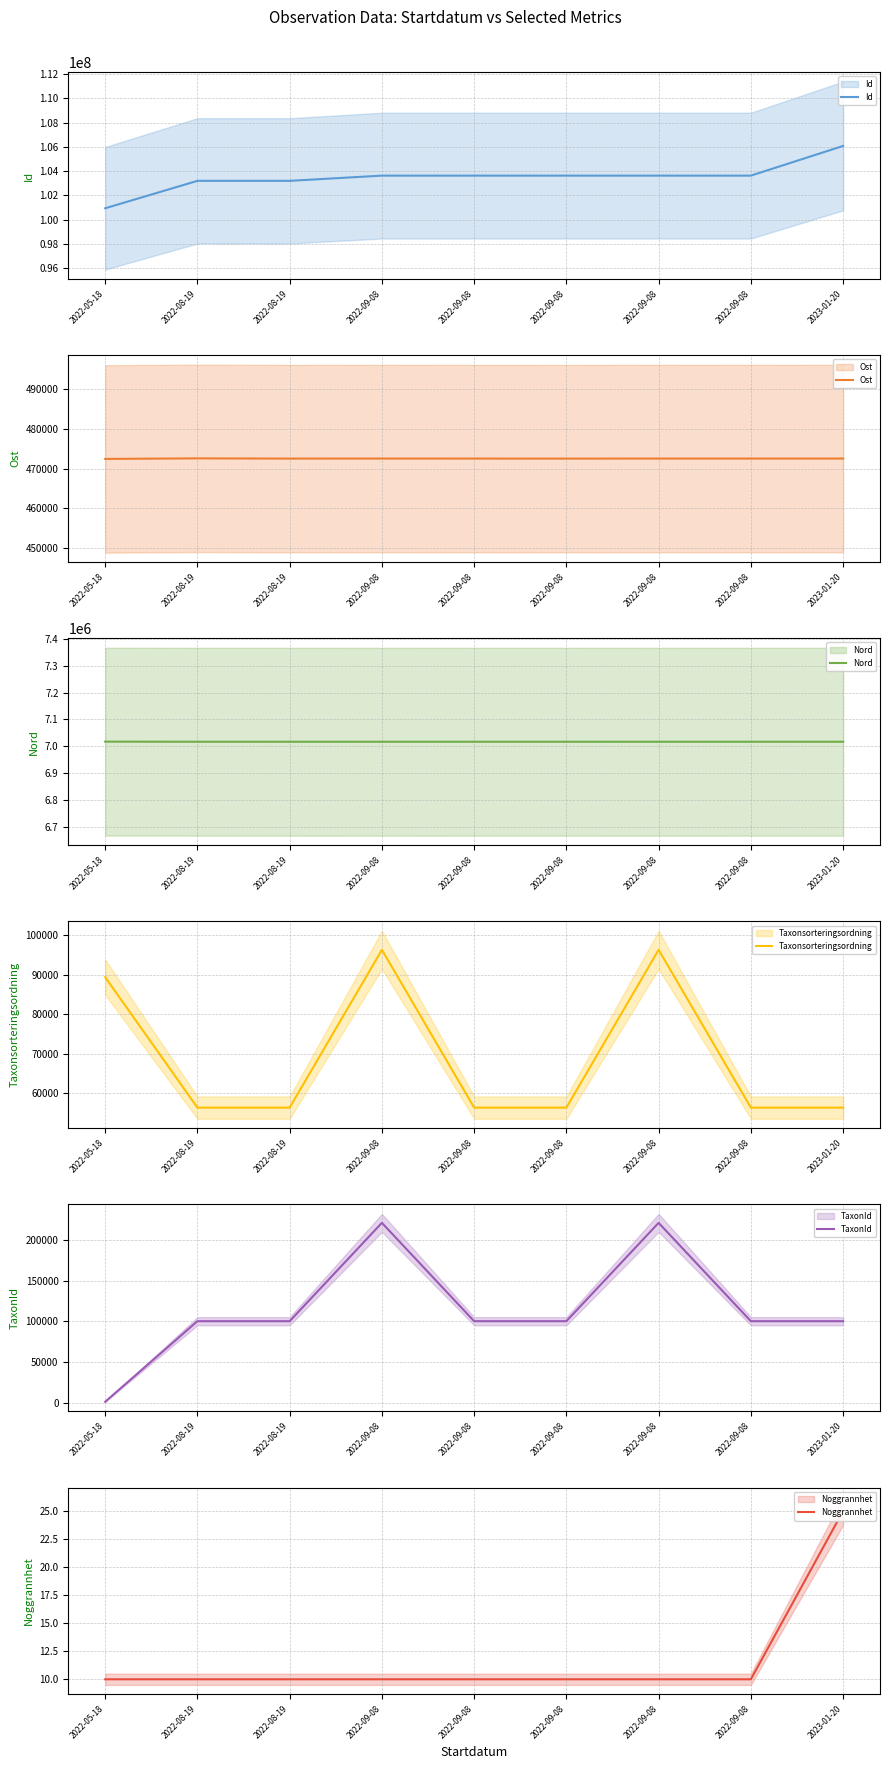

True or false: Ost and TaxonId cross at least once.

False